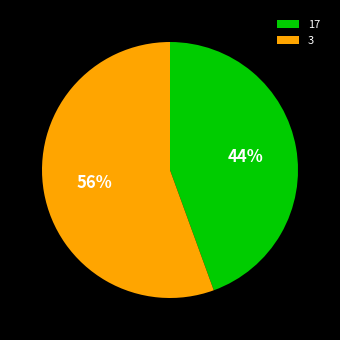

Combined, do 3 and 17 account for over 50%?

Yes